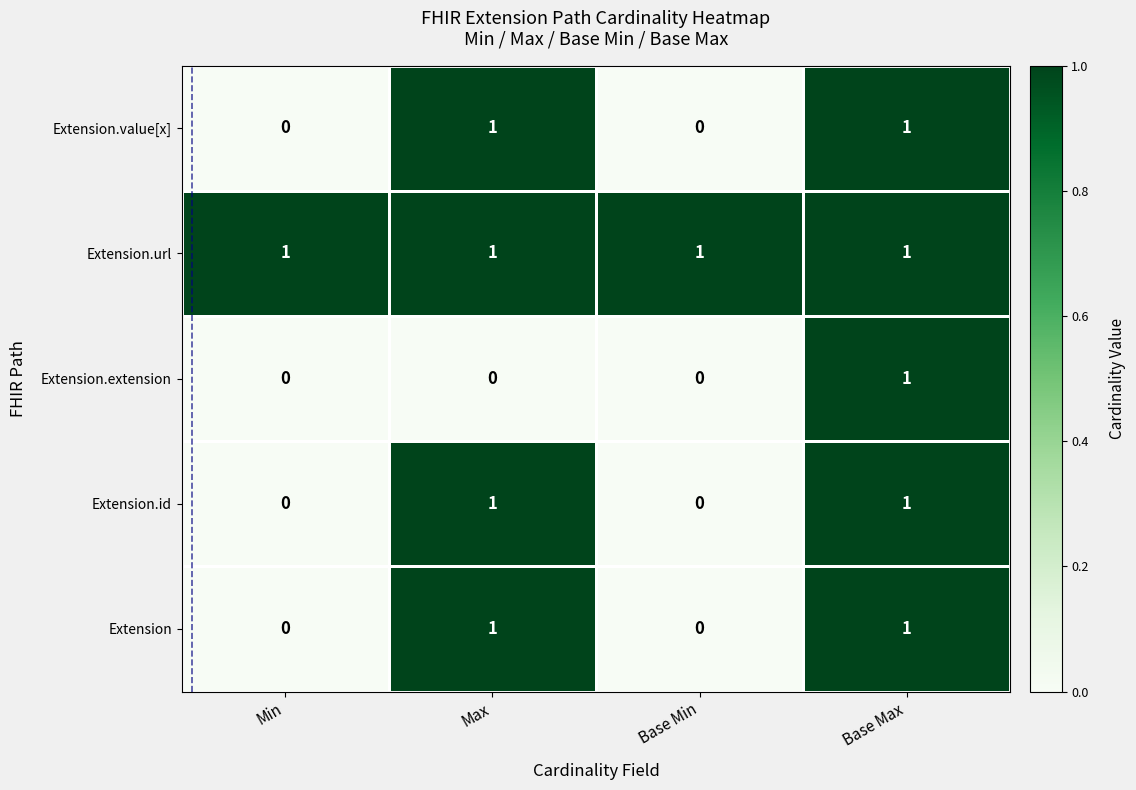

The Extension.value[x] series shows 0 at Min. True or false?

True